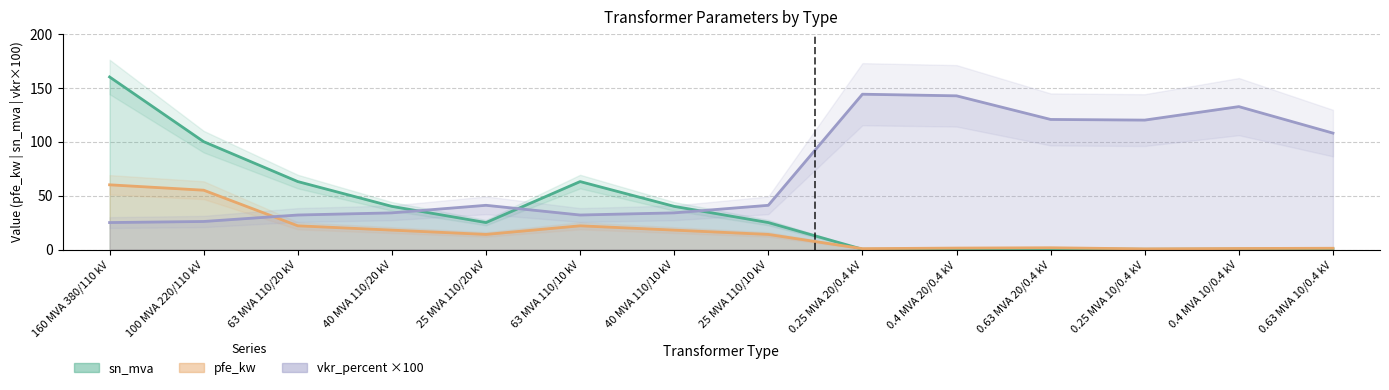

The value of sn_mva at 0.25 MVA 20/0.4 kV is 0.1. True or false?

False